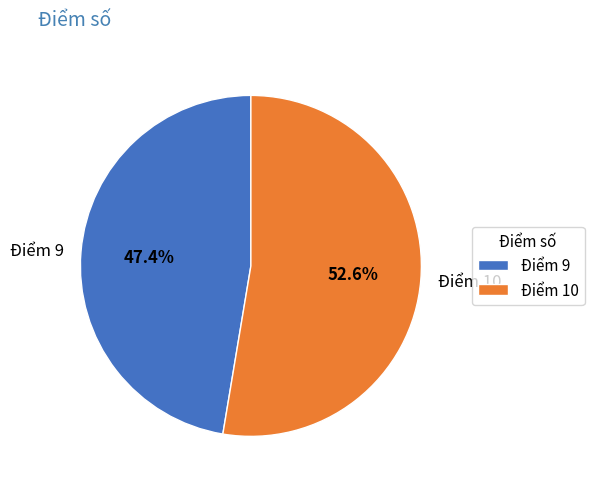

Which slice represents more than half of the pie?

Điểm 10